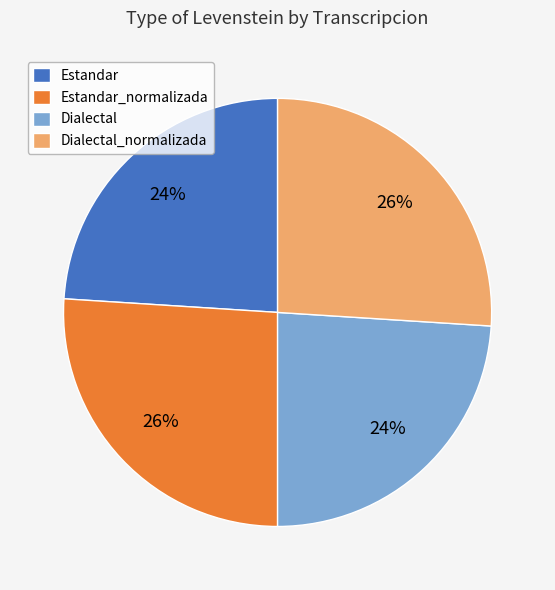

Does any single category account for the majority?

No